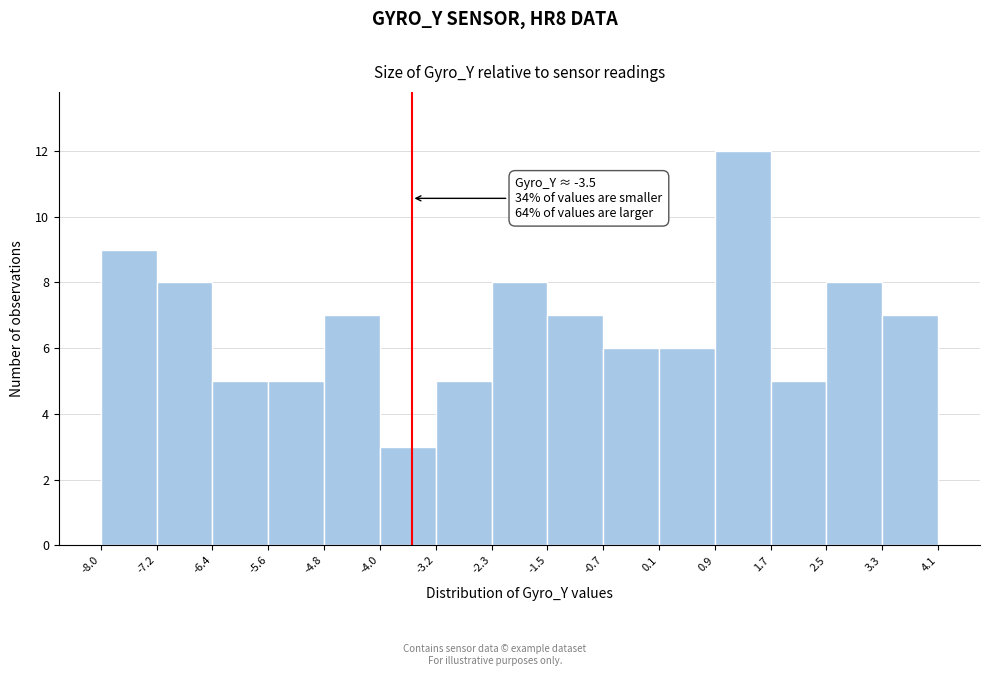

Over which range of the x-axis is the bar tallest?

0.9 to 1.7